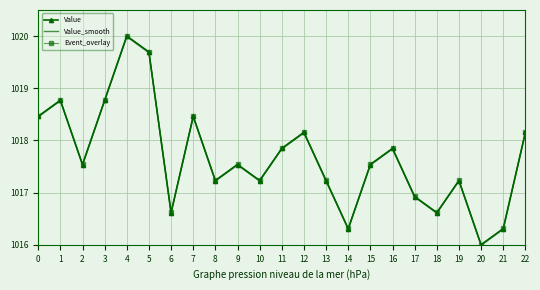

True or false: Value has more than 2 points higher than both neighbors.

True